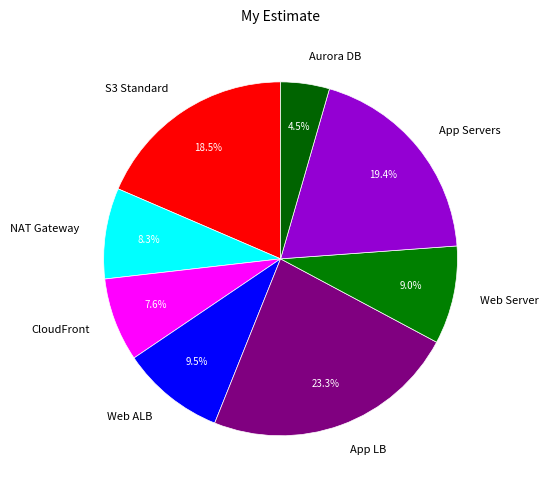

To the nearest percent, what percentage of the pie is CloudFront?

8%